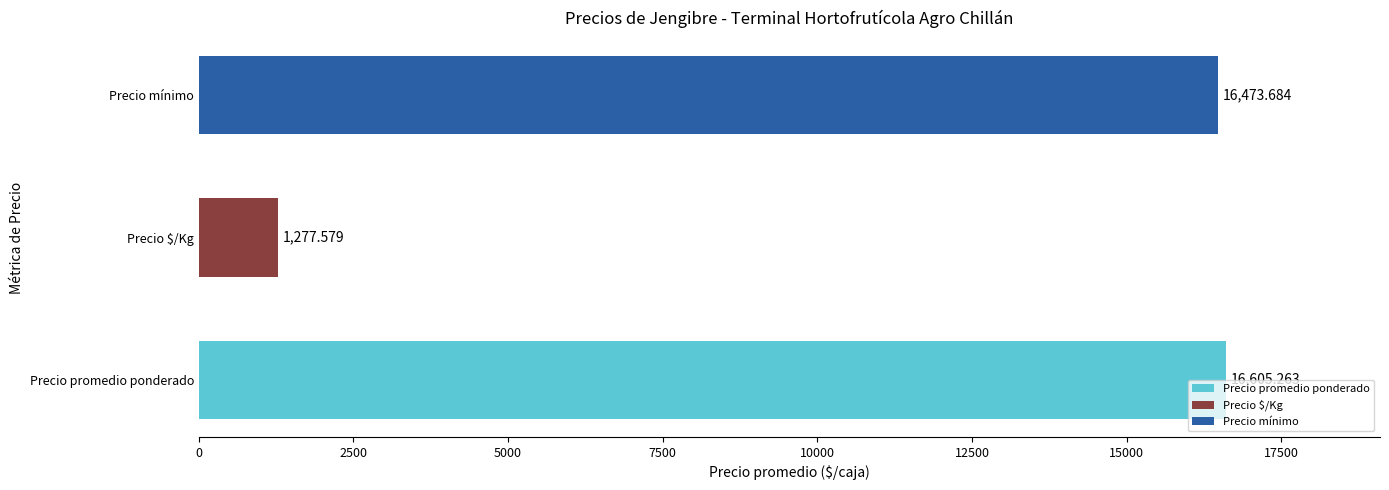

At which category does the chart reach its minimum across all series?

Precio $/Kg